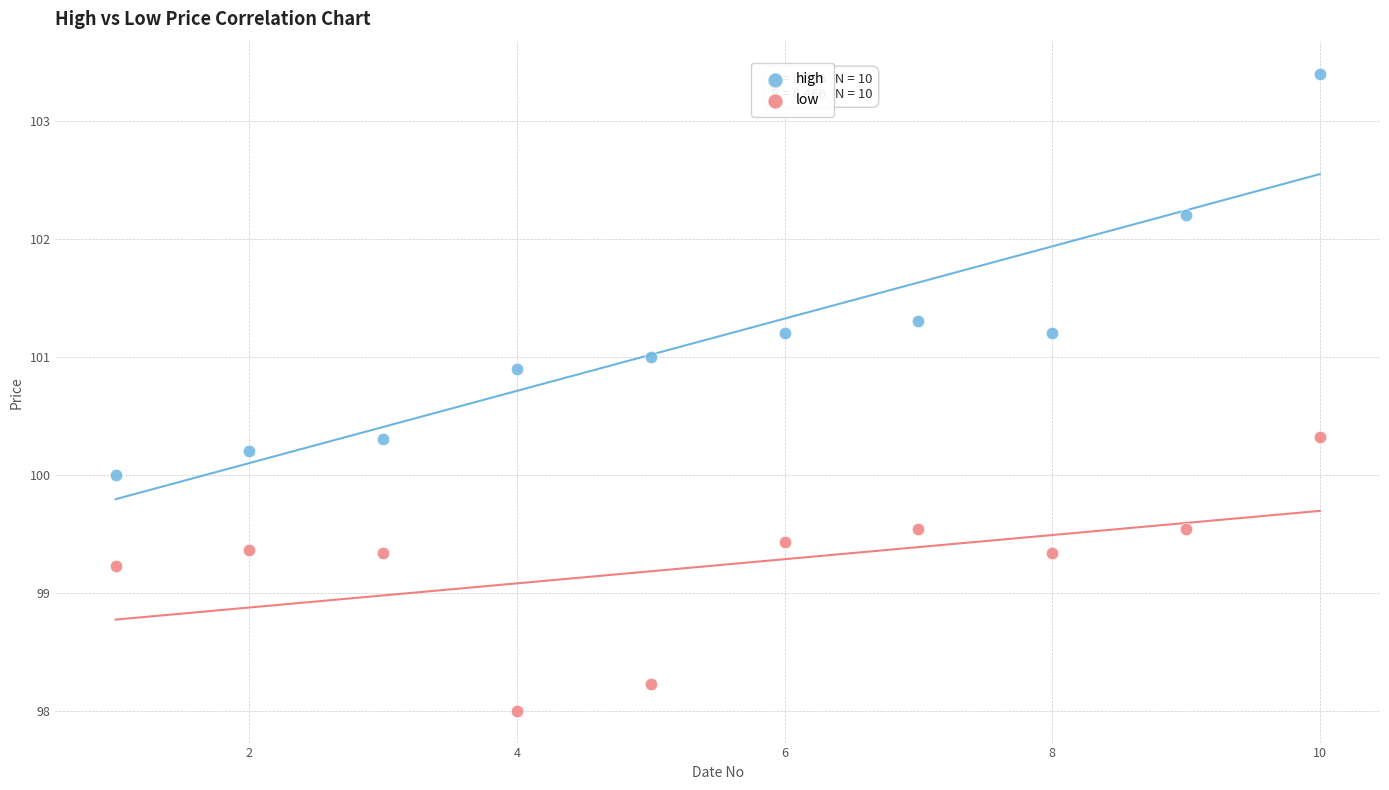

Across all data points, what is the range of X values (max minus min)?

9.0